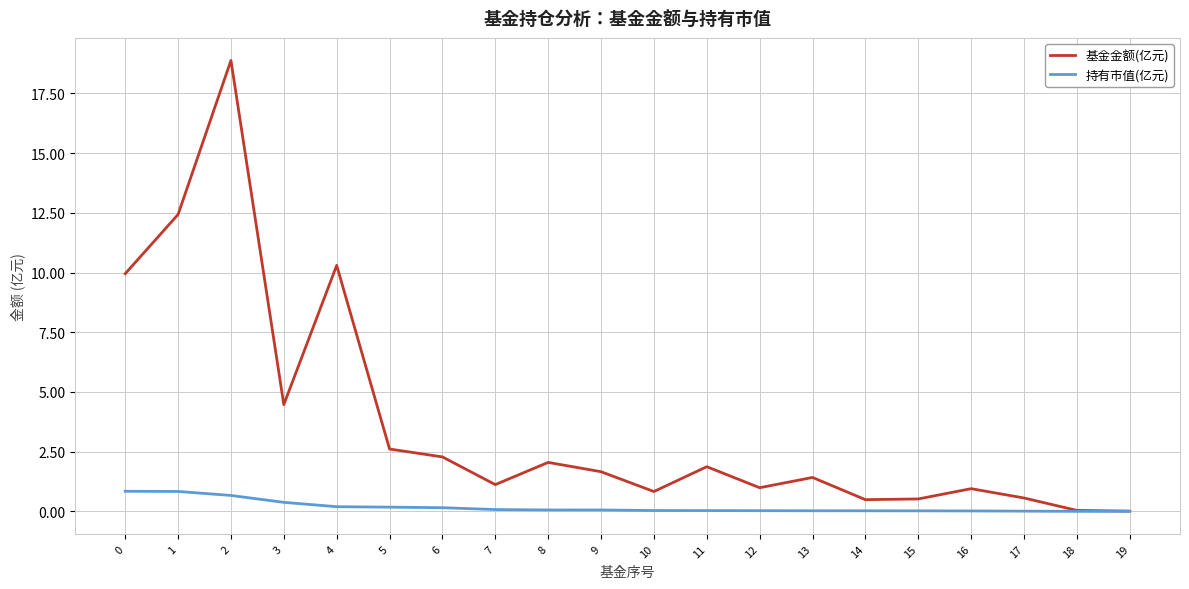

Which series has the largest range (max minus min)?

基金金额(亿元)